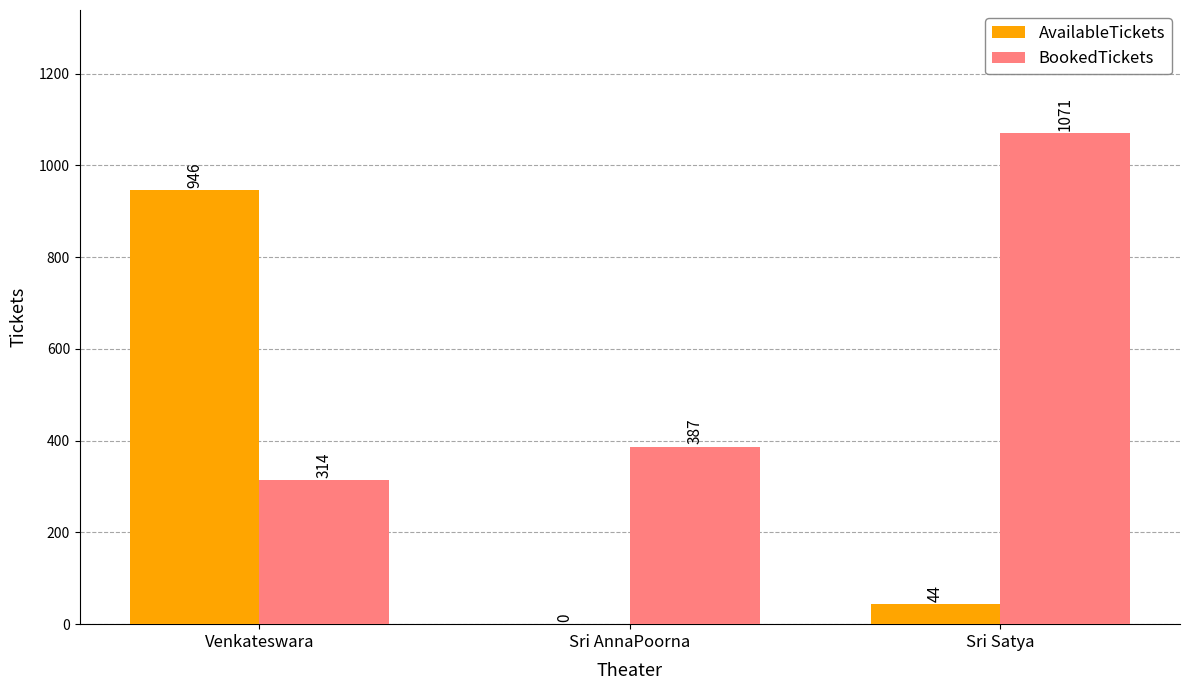

The value of AvailableTickets at Sri Satya is 44. True or false?

True